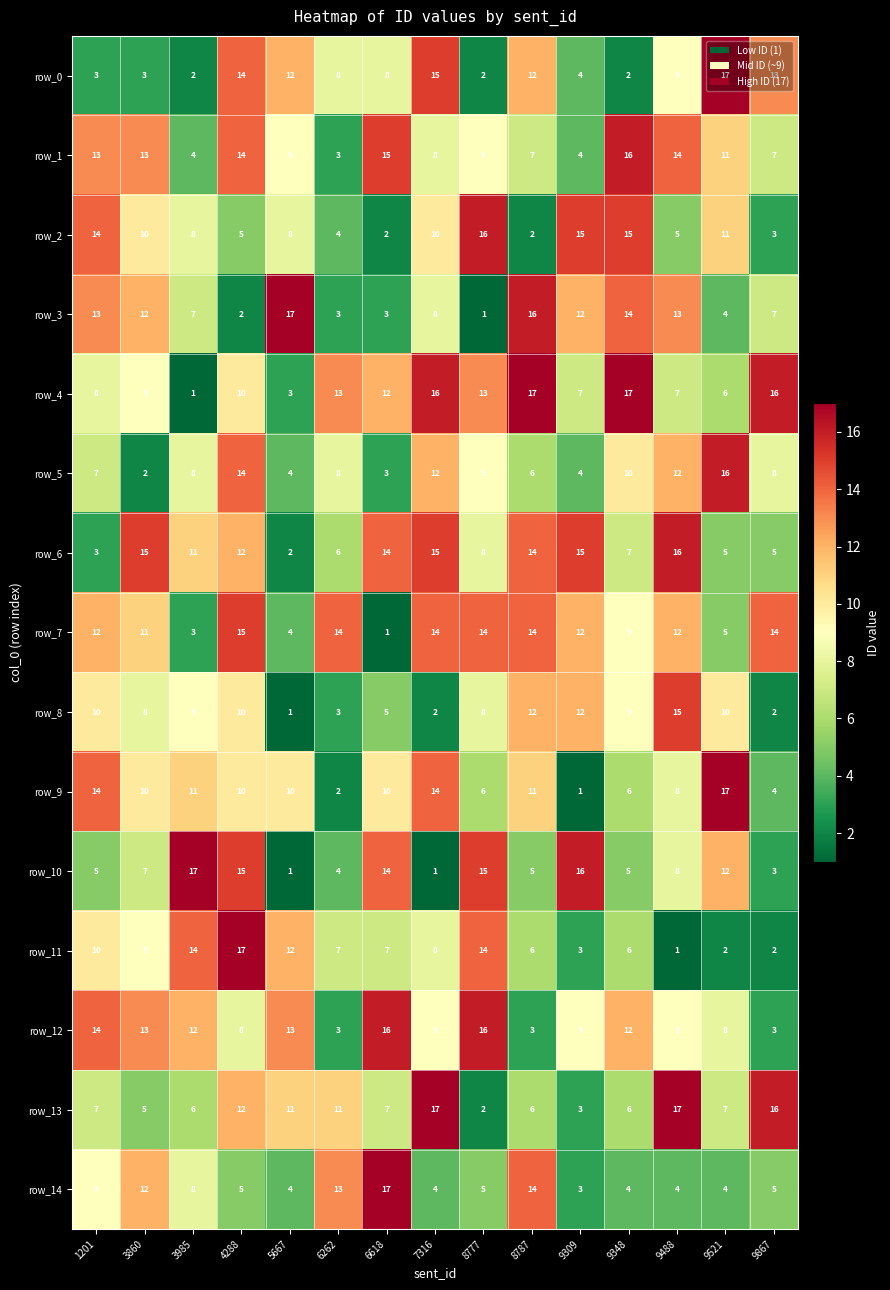

True or false: row_9 has a value of 6 at 9348.

True